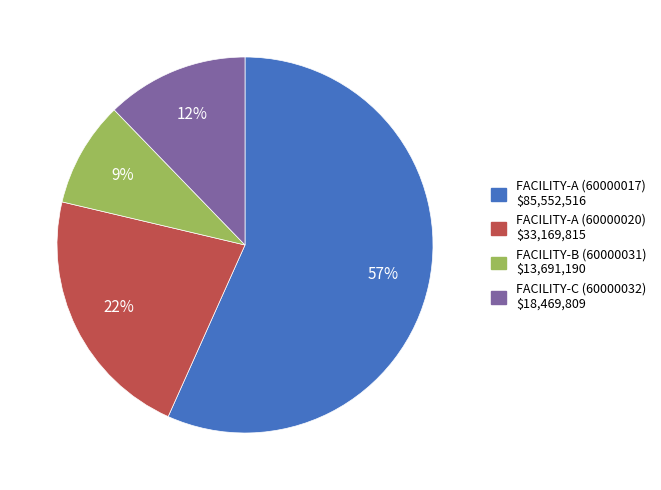

Rank the categories by value from highest to lowest.

FACILITY-A (60000017), FACILITY-A (60000020), FACILITY-C (60000032), FACILITY-B (60000031)